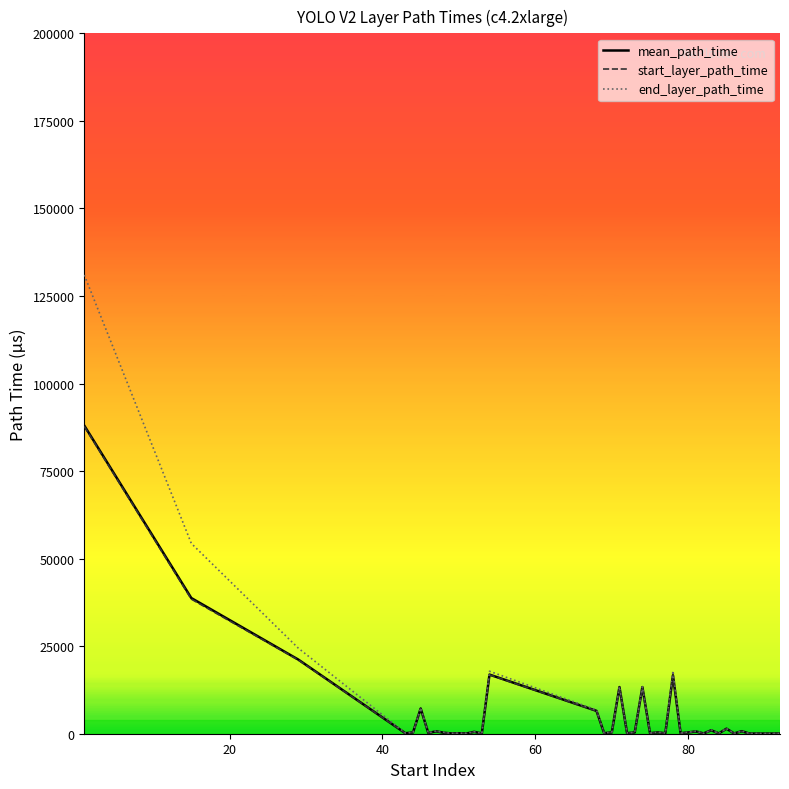

Which series has the largest range (max minus min)?

end_layer_path_time